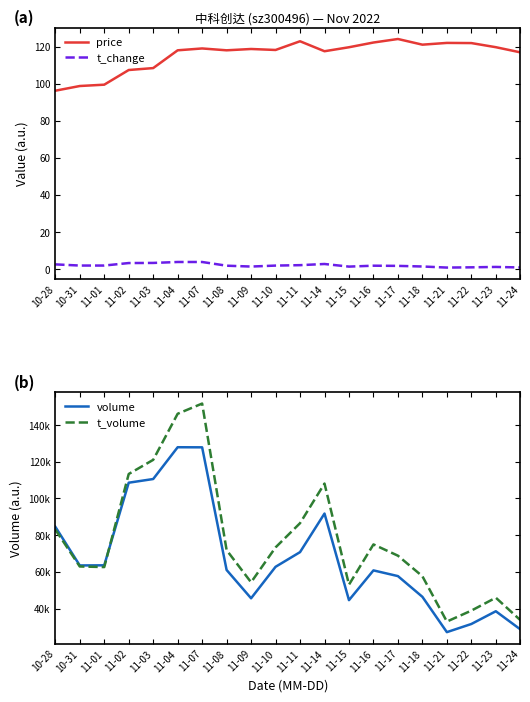

Which series has the largest total across all categories?

t_volume